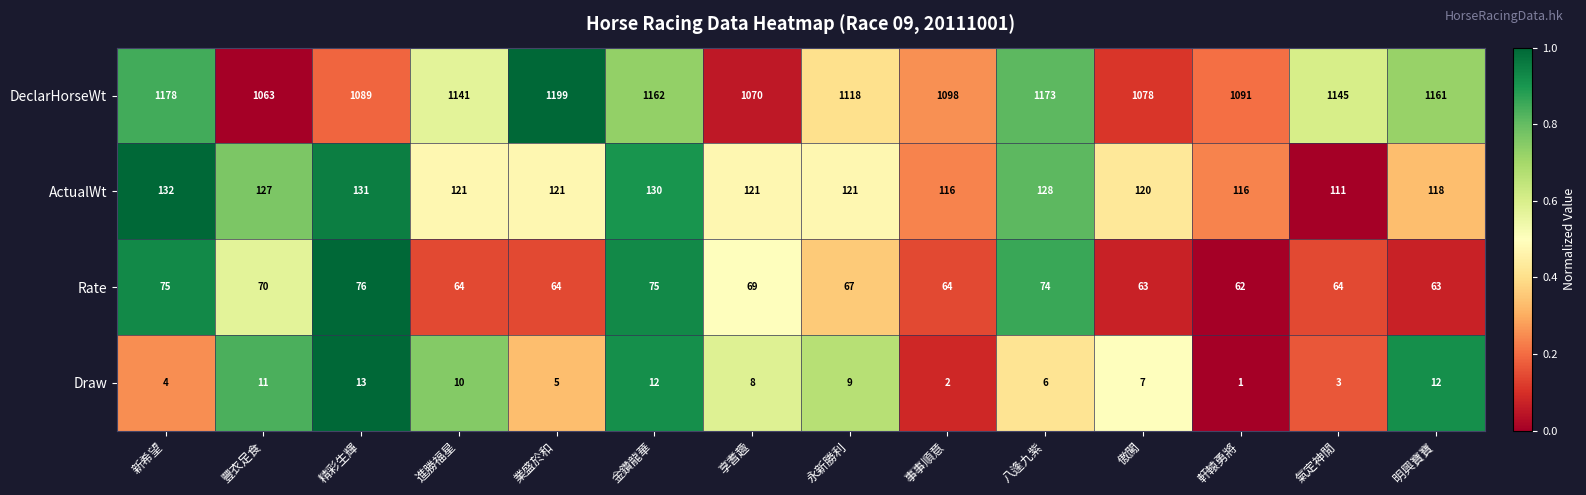

What is the sum of all Draw values?

103